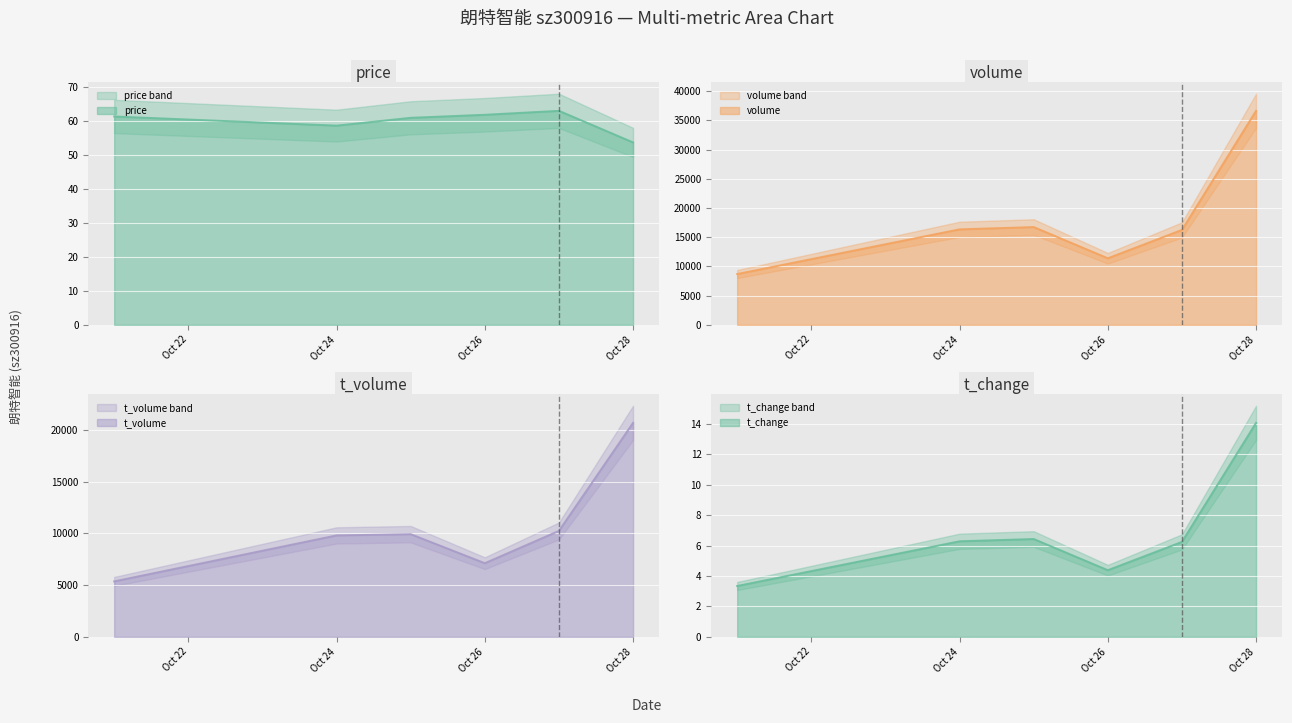

What is the sum of all t_change values?

40.7